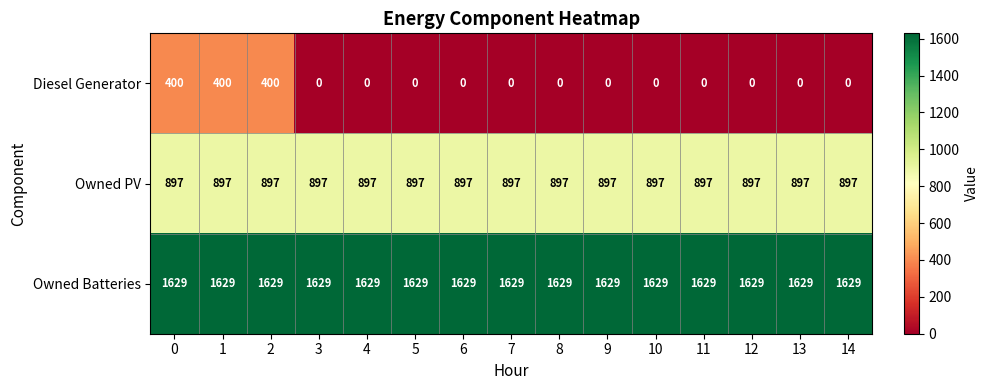

What is the maximum value for Diesel Generator?

400